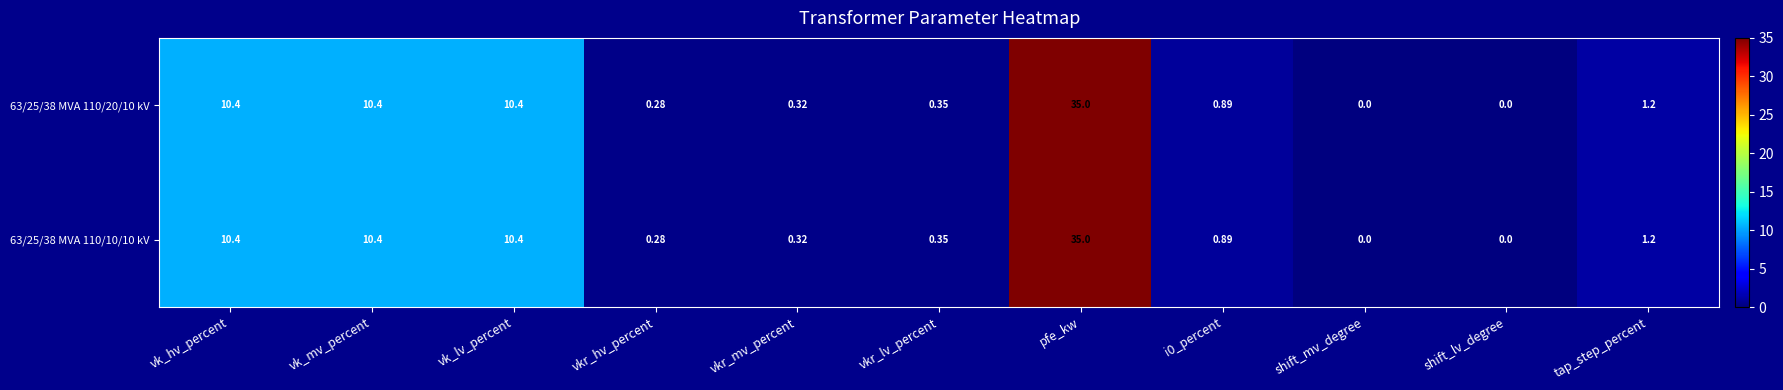

At which category is the sum across all series the highest?

pfe_kw